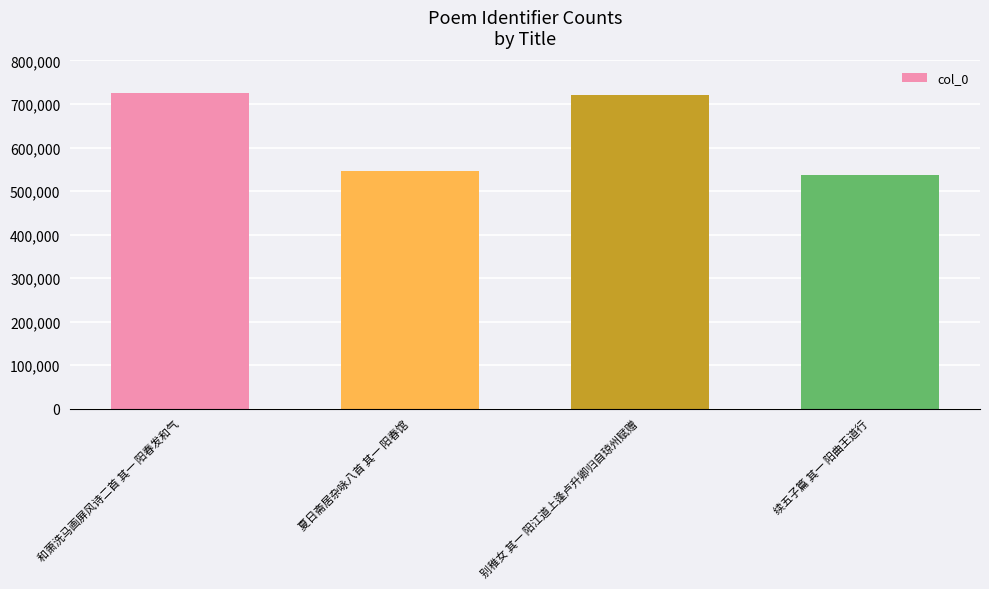

How many bars are there in total?

4